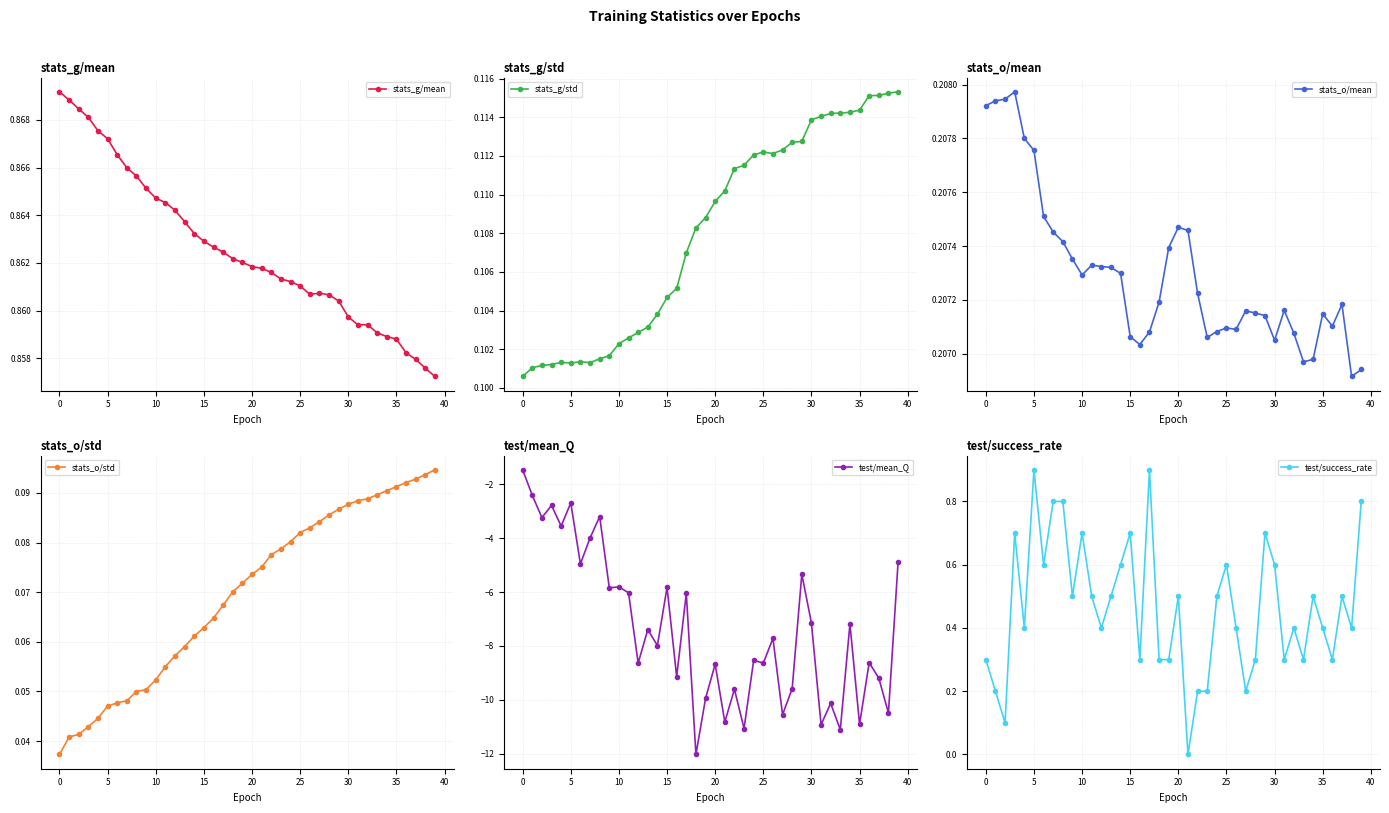

How many stats_g/mean values are between 0 and 1?

40